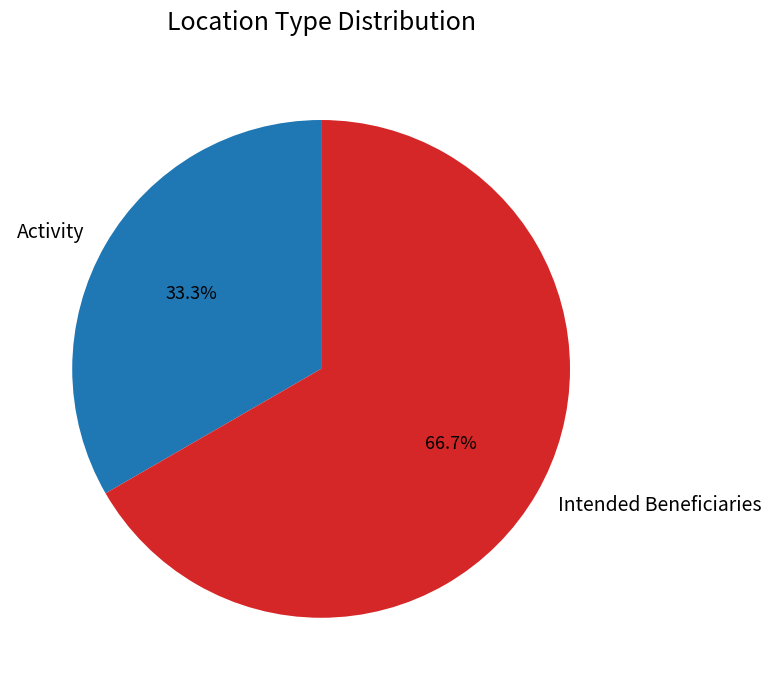

Which slice is the smallest?

Activity